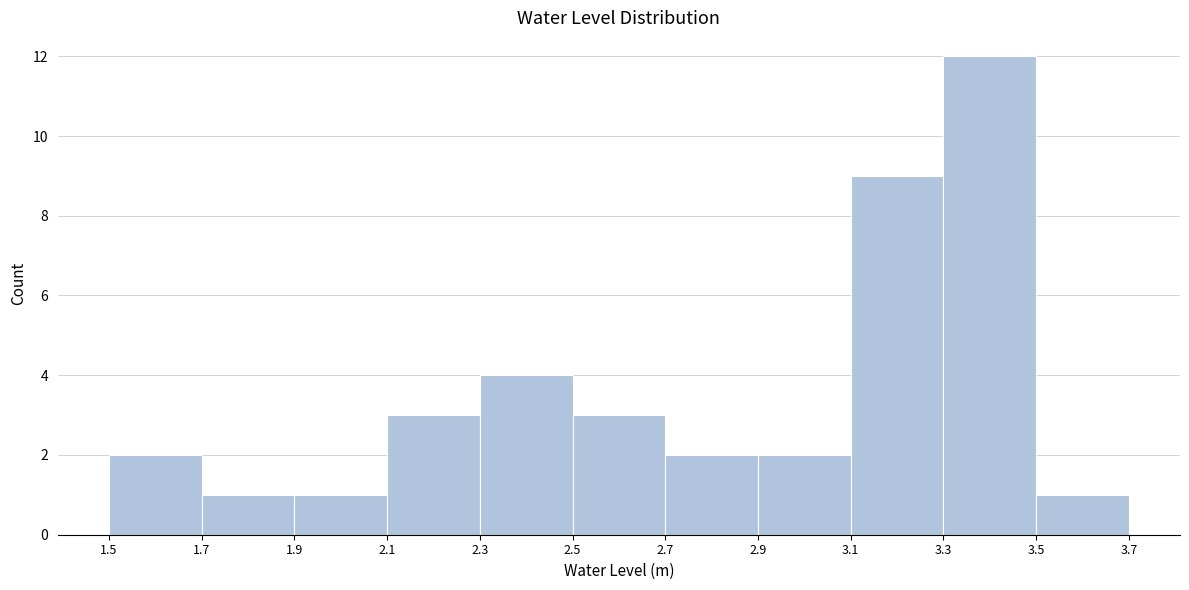

Over which range of the x-axis is the bar tallest?

3.3 to 3.5